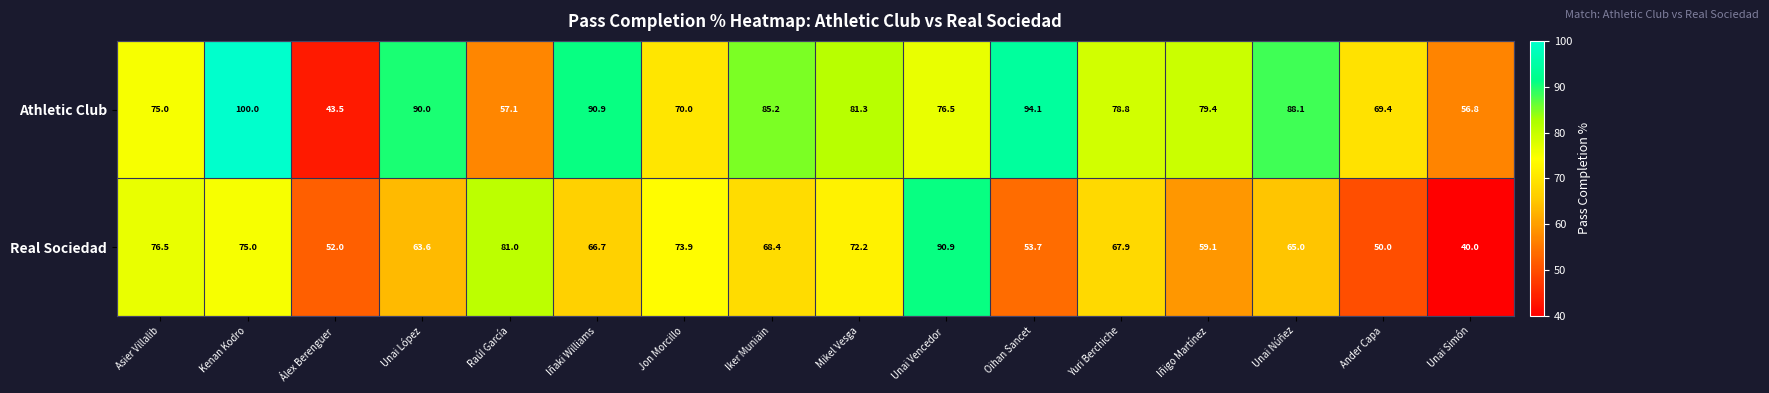

What is the average value of the Real Sociedad series?

66.0